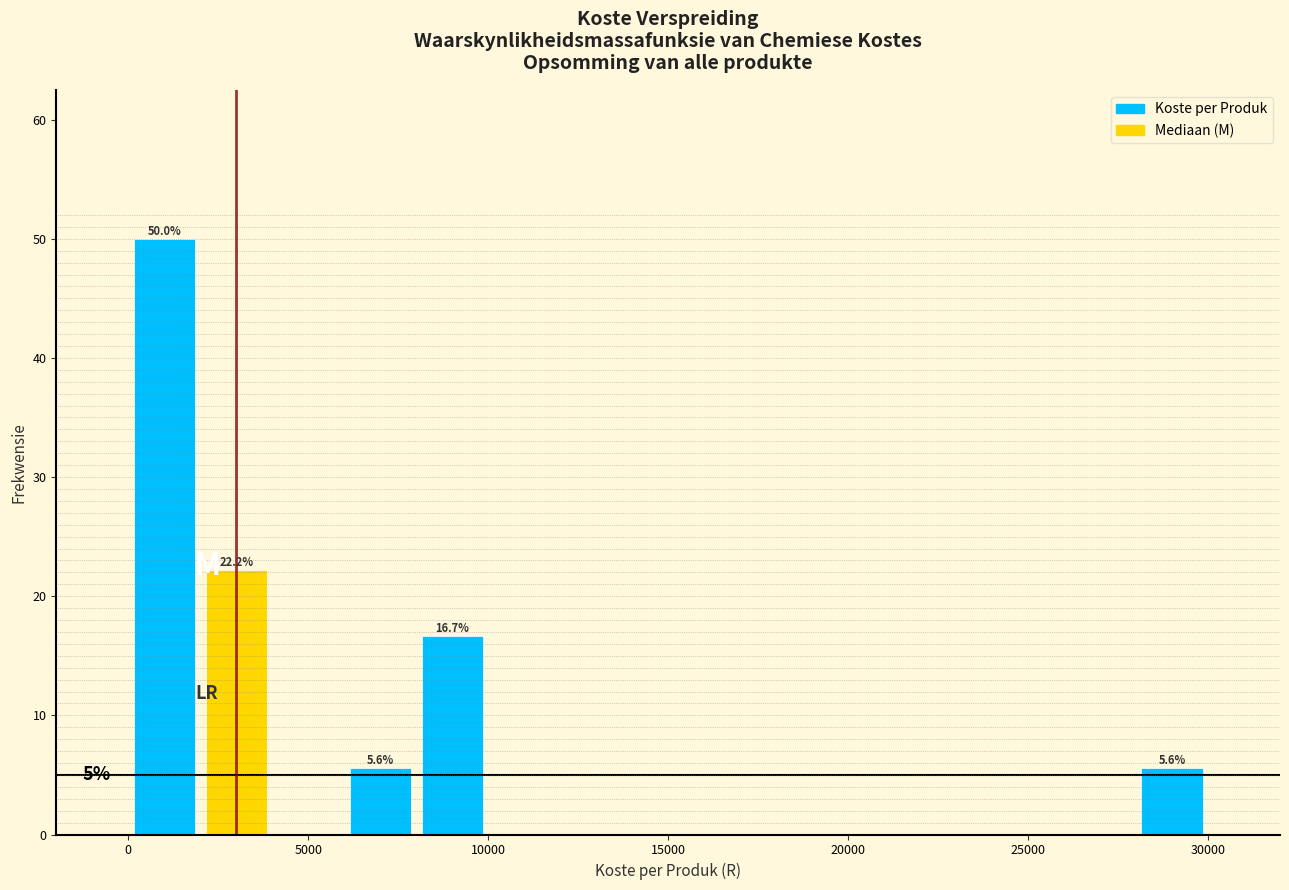

Which range on the x-axis has the tallest bar?

0 to 2000